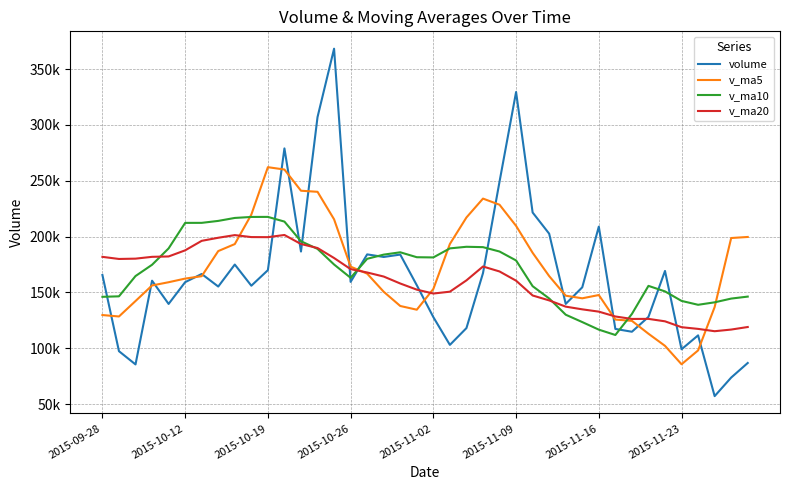

Is this an area chart (filled region under the line)?

No